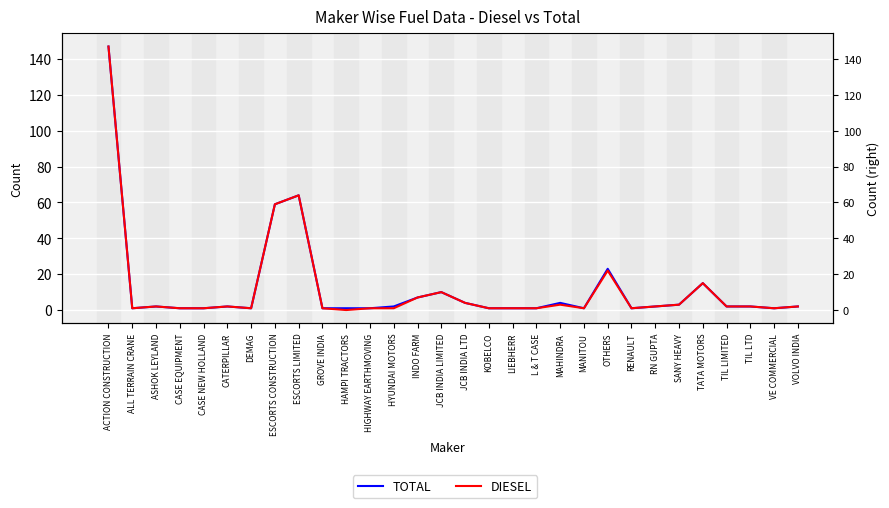

What is the label of the 6th point from the right?

SANY HEAVY